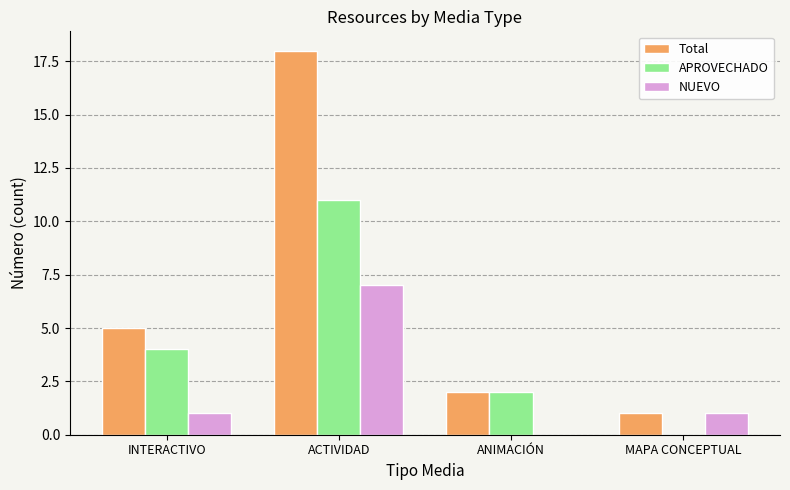

At which category is the sum across all series the highest?

ACTIVIDAD